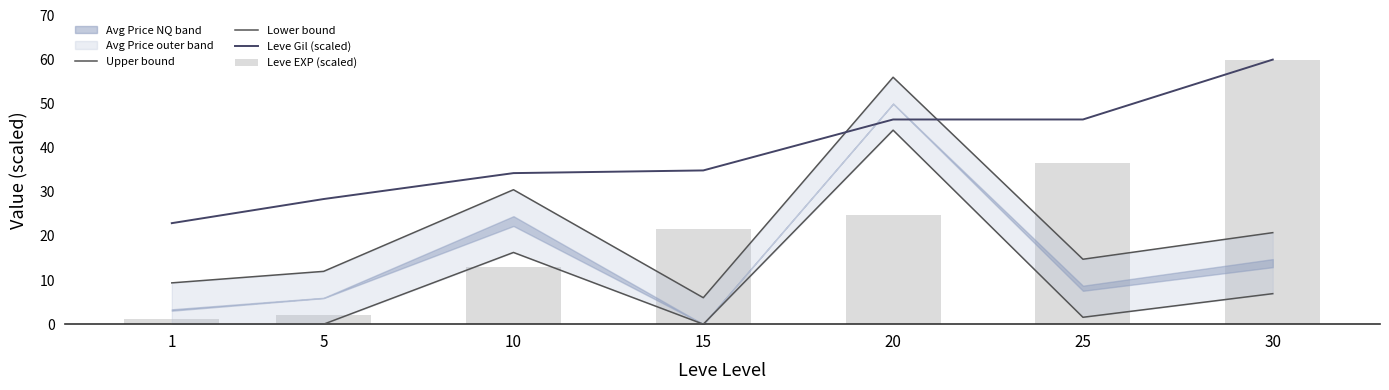

Reading left to right, what are all the values shown in this chart?

Upper bound: 9.4	12.0	30.5	6.0	56.0	14.7	20.8
Lower bound: 0.0	0.0	16.3	0.0	44.0	1.6	6.9
Leve Gil (scaled): 22.9	28.4	34.3	34.9	46.4	46.4	60.0
Leve EXP (scaled): 1.2	2.1	12.9	21.6	24.8	36.6	60.0